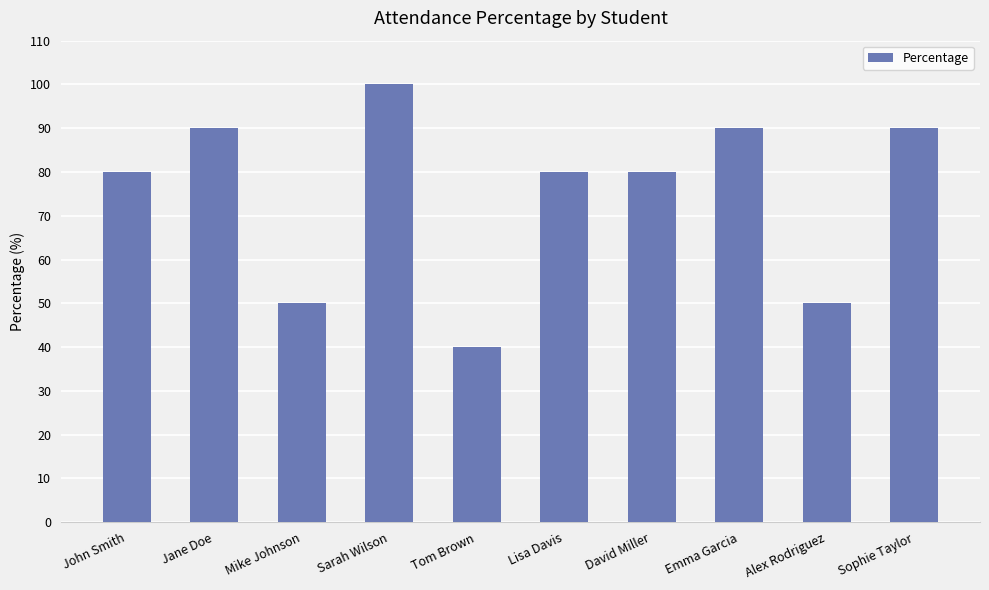

What is the average value?

75